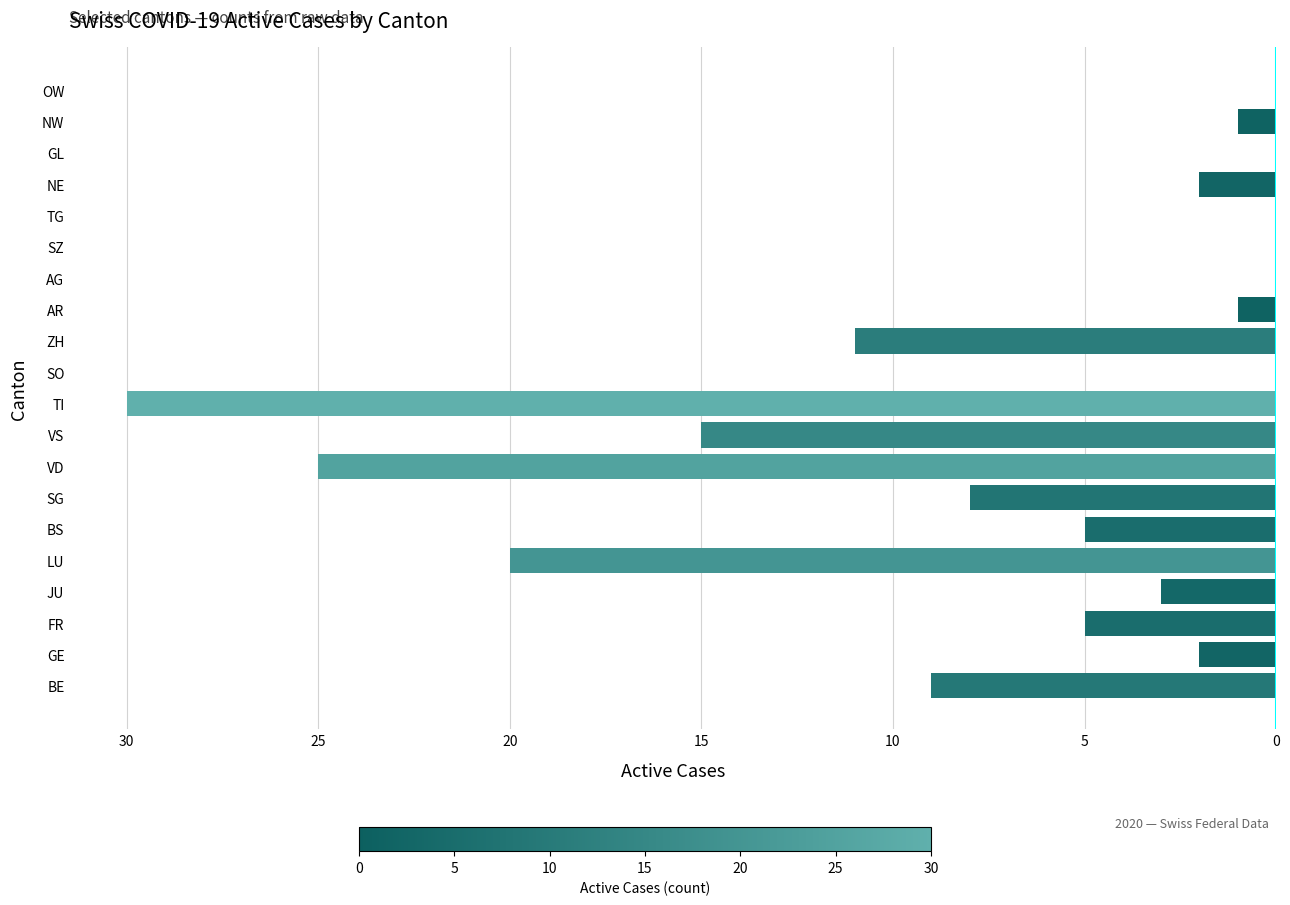

Are the bars horizontal?

Yes